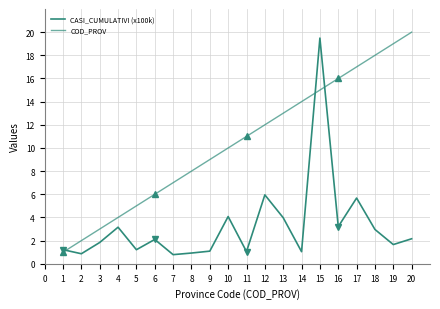

Does the chart display data point markers on the line(s)?

No